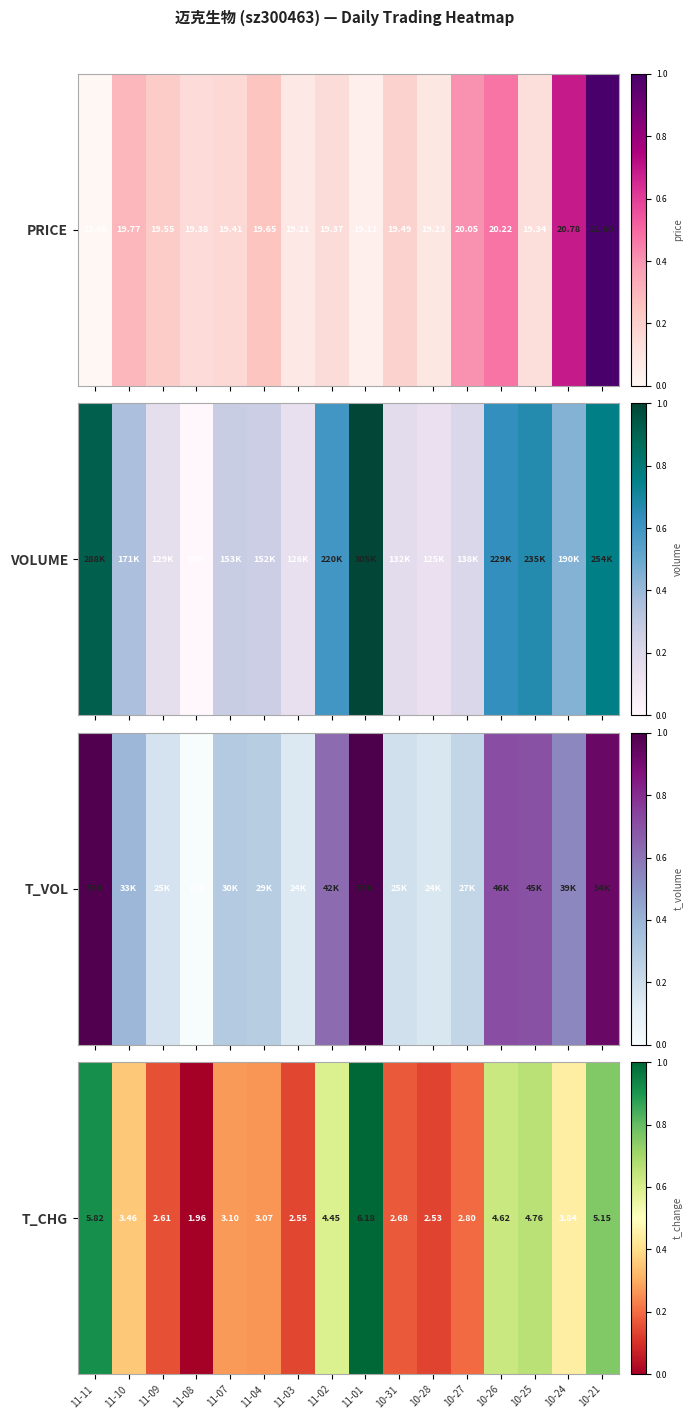

Rank the categories by value from highest to lowest.

11-01, 11-11, 10-21, 10-25, 10-26, 11-02, 10-24, 11-10, 11-07, 11-04, 10-27, 10-31, 11-09, 11-03, 10-28, 11-08